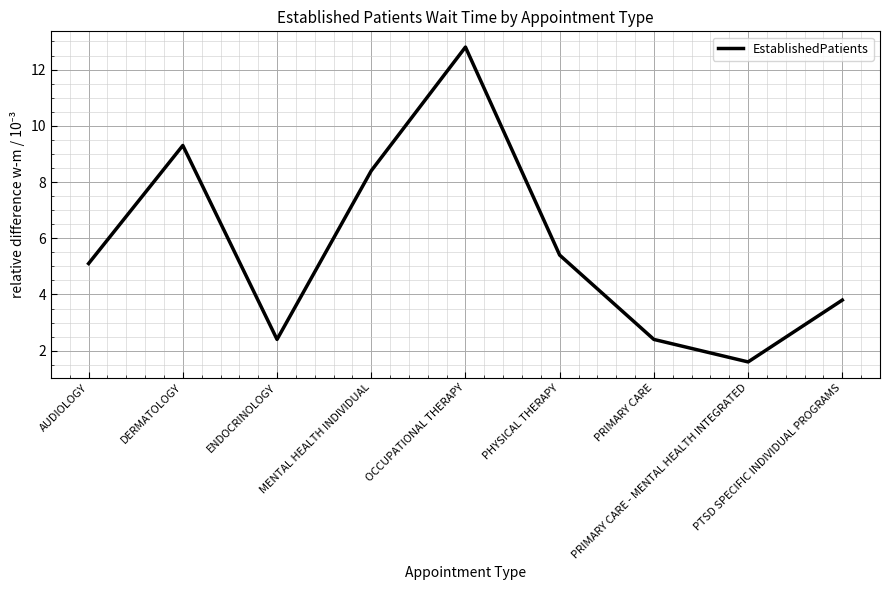

What is the difference between the maximum and minimum values?

11.2